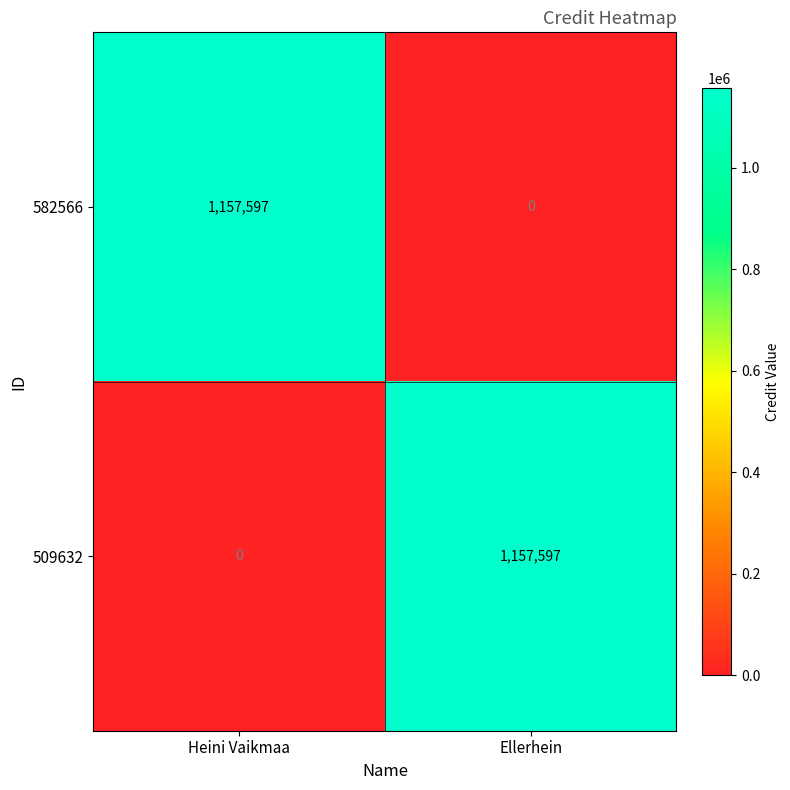

At which label is 582566 closest to 578798?

Ellerhein